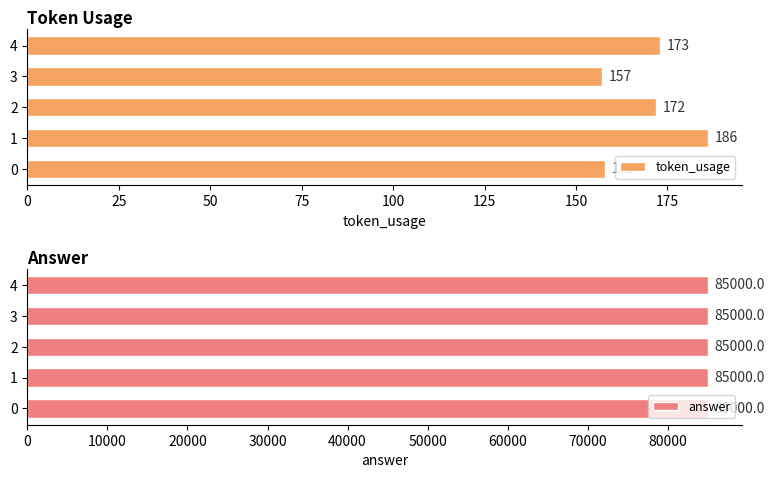

At which label does token_usage reach its minimum?

3